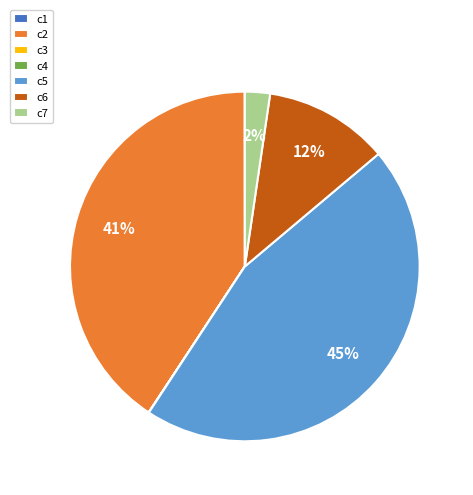

To the nearest percent, what is the combined percentage of c7 and c6?

14%